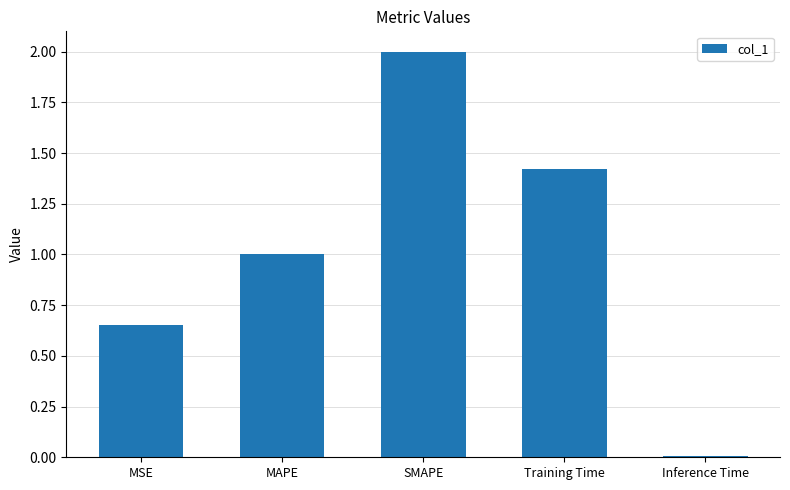

What is the average value?

1.0